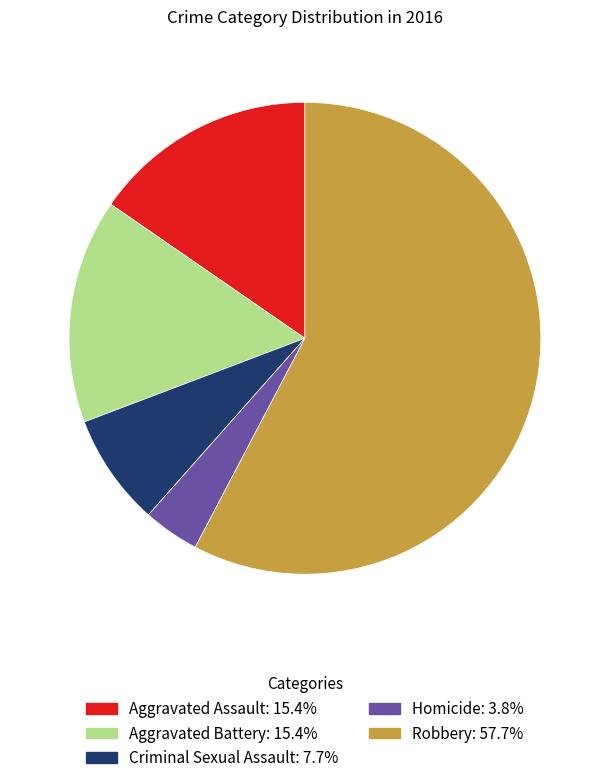

Do Robbery and Homicide together represent more than half of the pie?

Yes